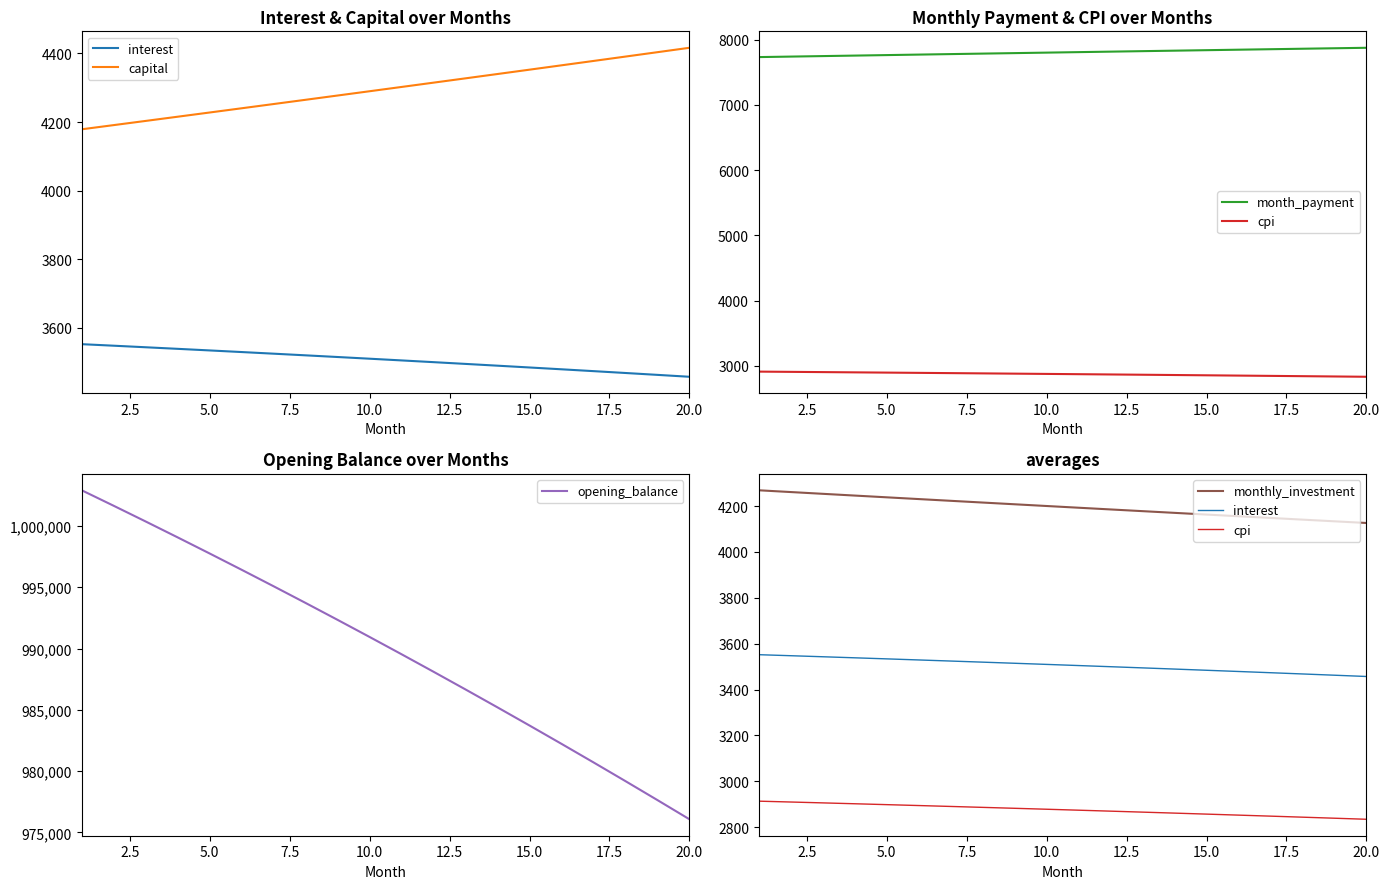

Rank the series by their maximum value, from lowest to highest.

cpi, interest, monthly_investment, capital, month_payment, opening_balance